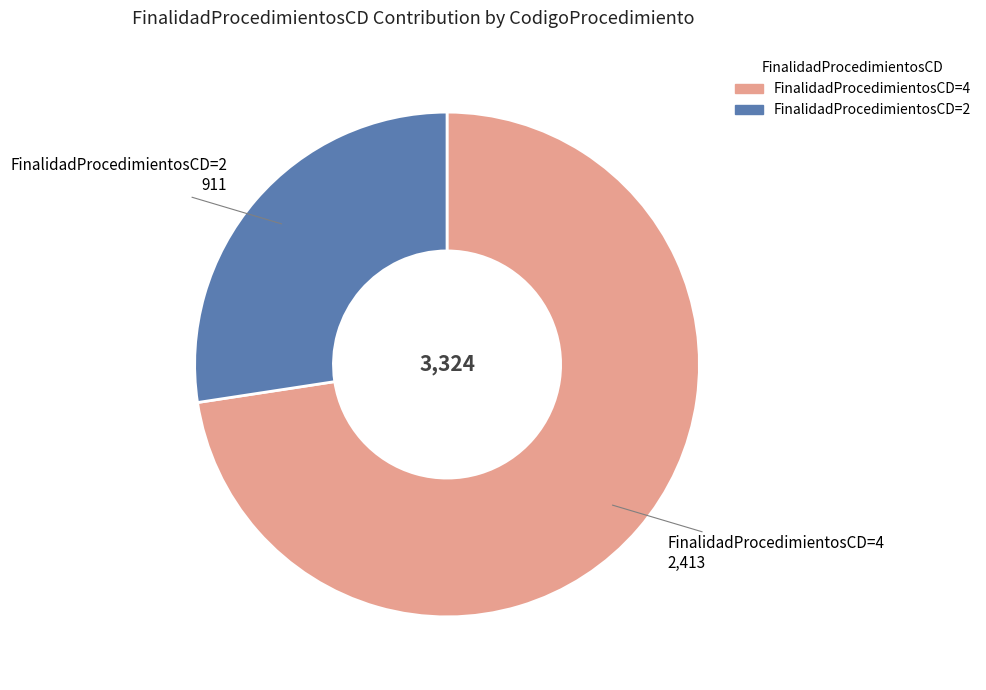

Which category has the smallest portion of the pie?

FinalidadProcedimientosCD=2